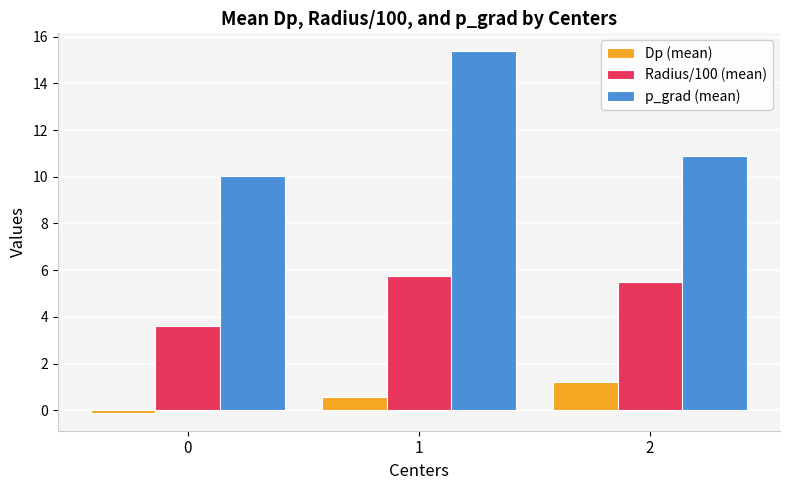

Reading left to right, list all the values displayed in this chart.

Dp (mean): -0.1	0.6	1.2
Radius/100 (mean): 3.6	5.7	5.5
p_grad (mean): 10.0	15.4	10.9